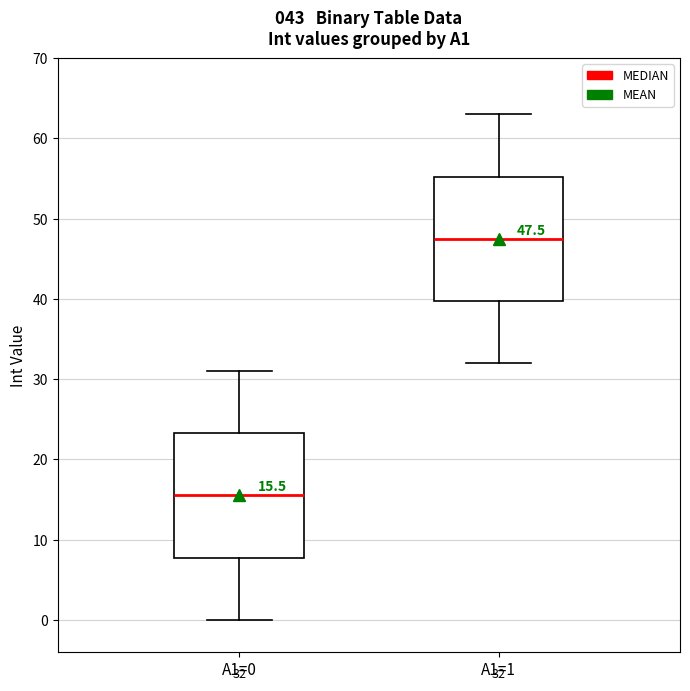

Which box's median line is the highest?

A1=1